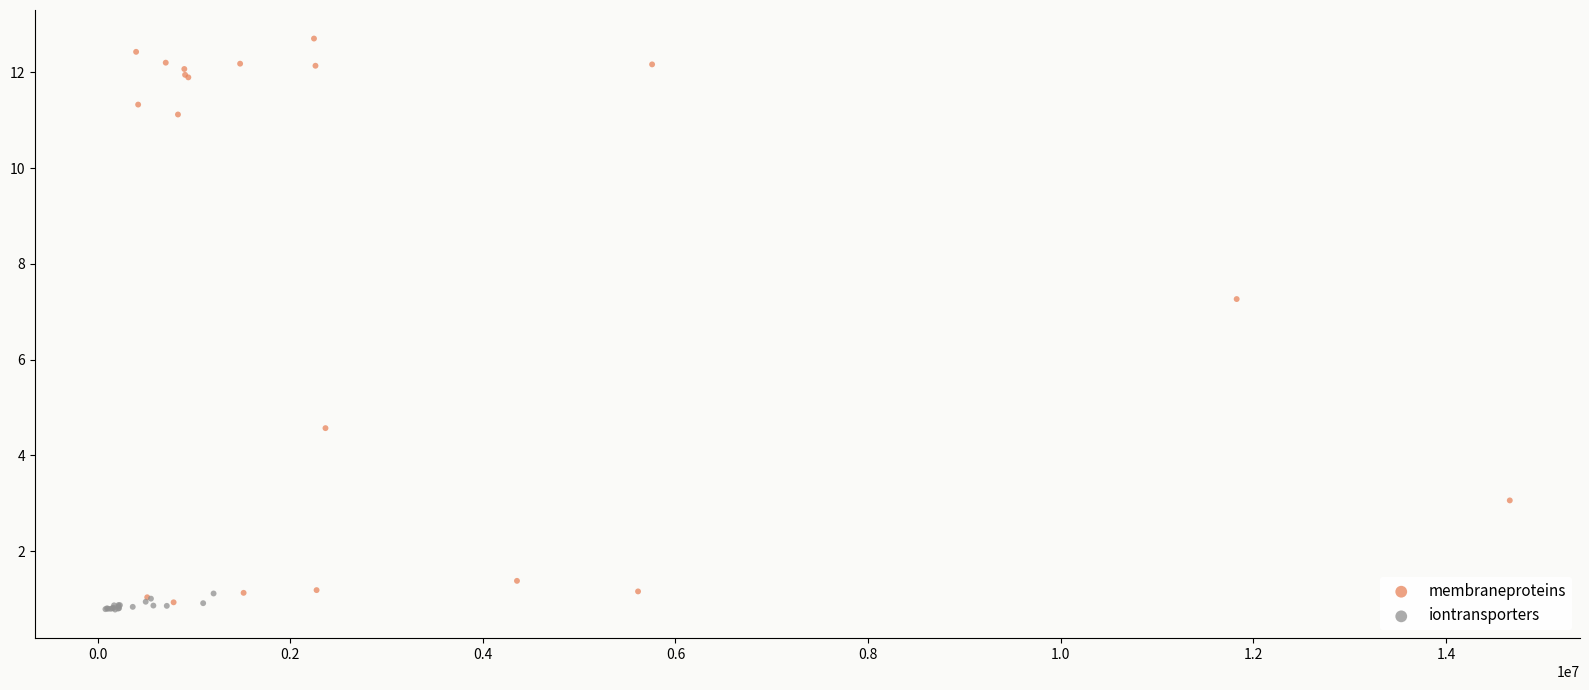

Which series reaches the maximum Y coordinate?

membraneproteins